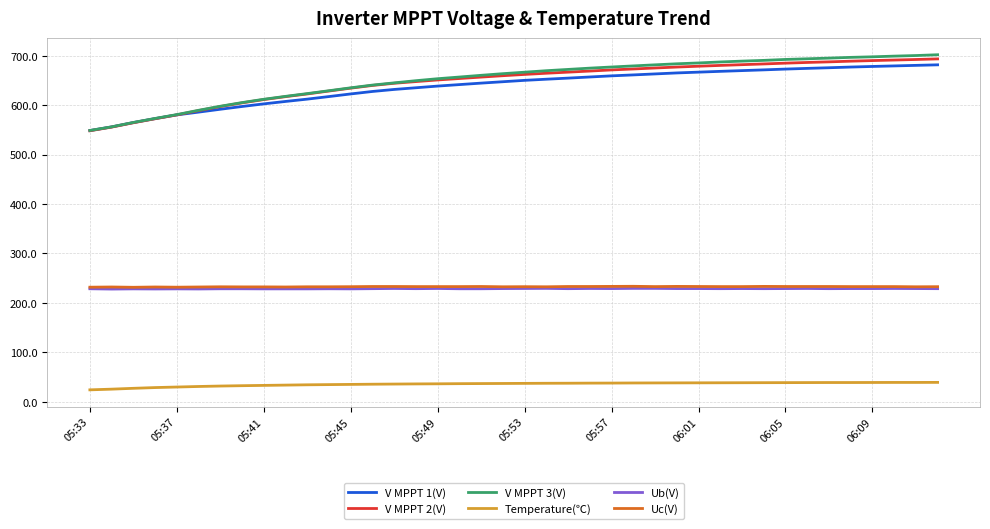

True or false: V MPPT 3(V) and Temperature(℃) intersect in this chart.

False